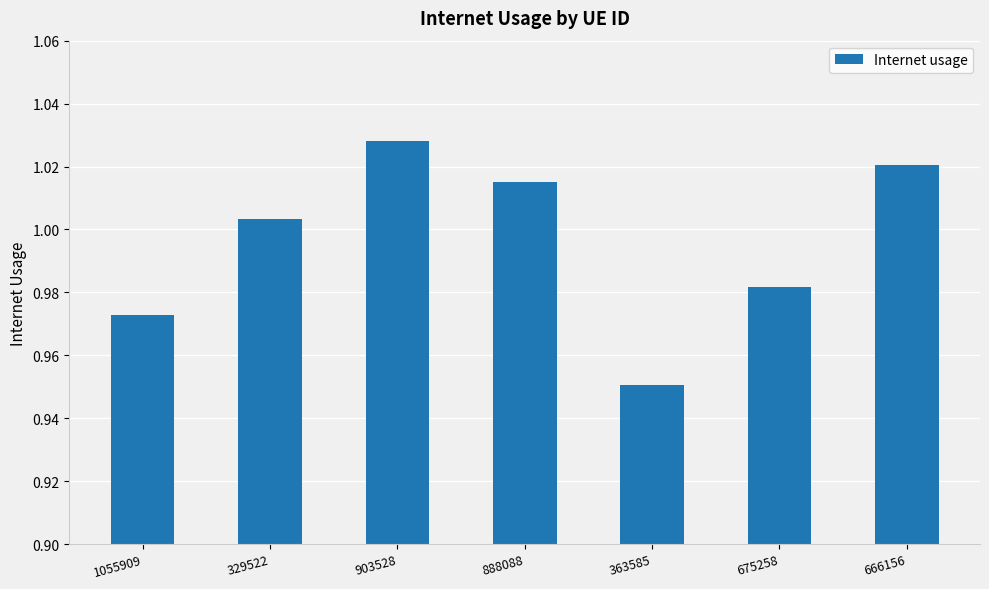

The chart shows a value of 0.5 at 363585. True or false?

False